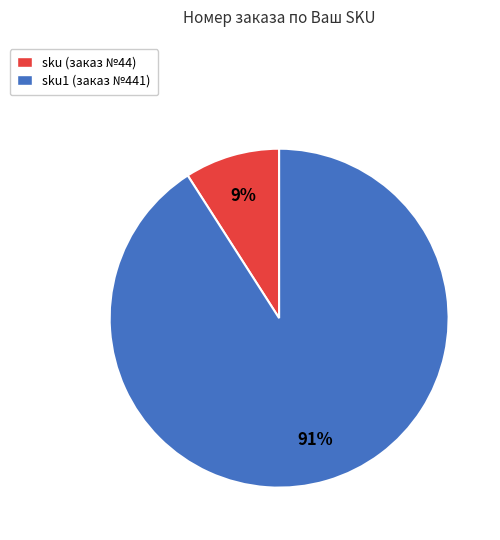

Between sku1 (заказ №441) and sku (заказ №44), which is larger?

sku1 (заказ №441)